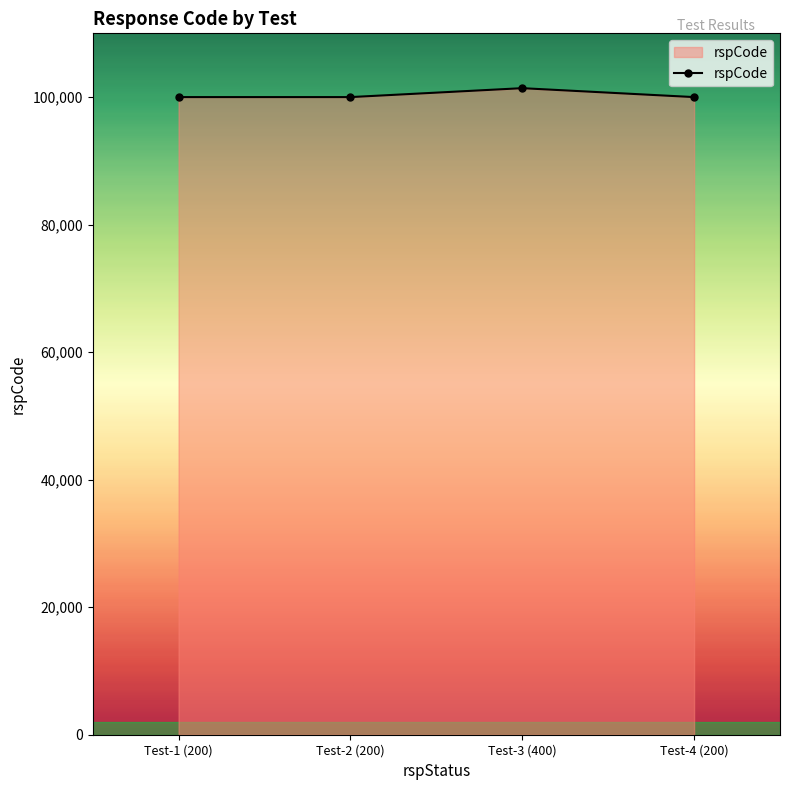

How many lines are shown in the chart?

1